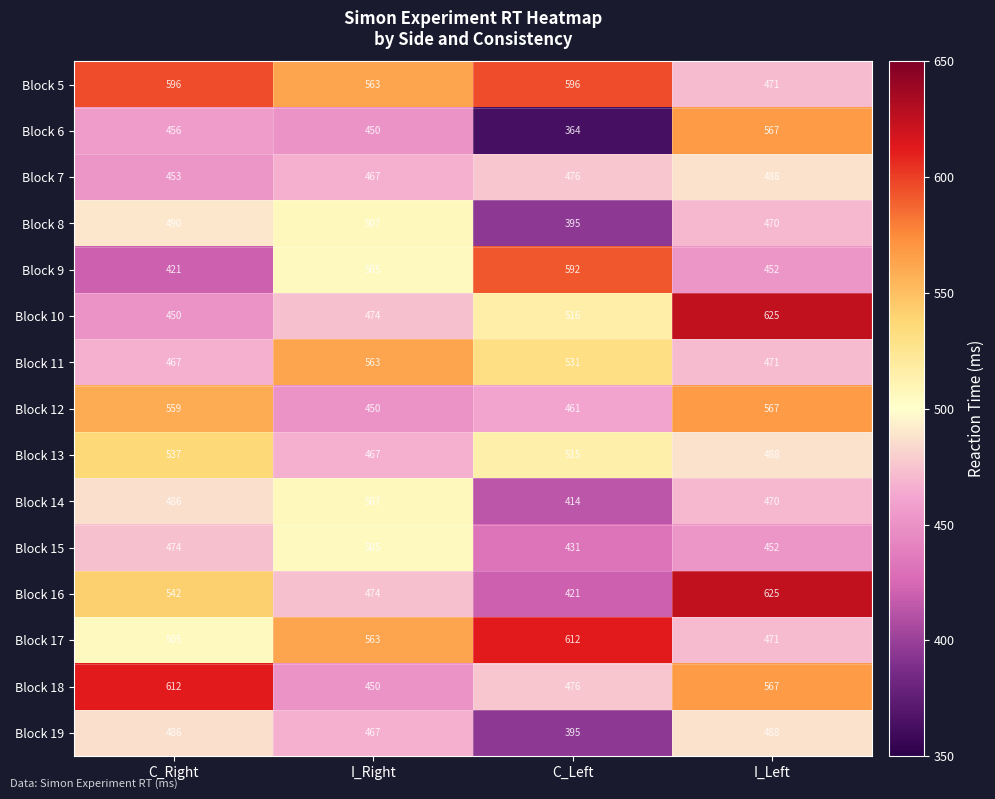

Count the number of categories in the chart.

4